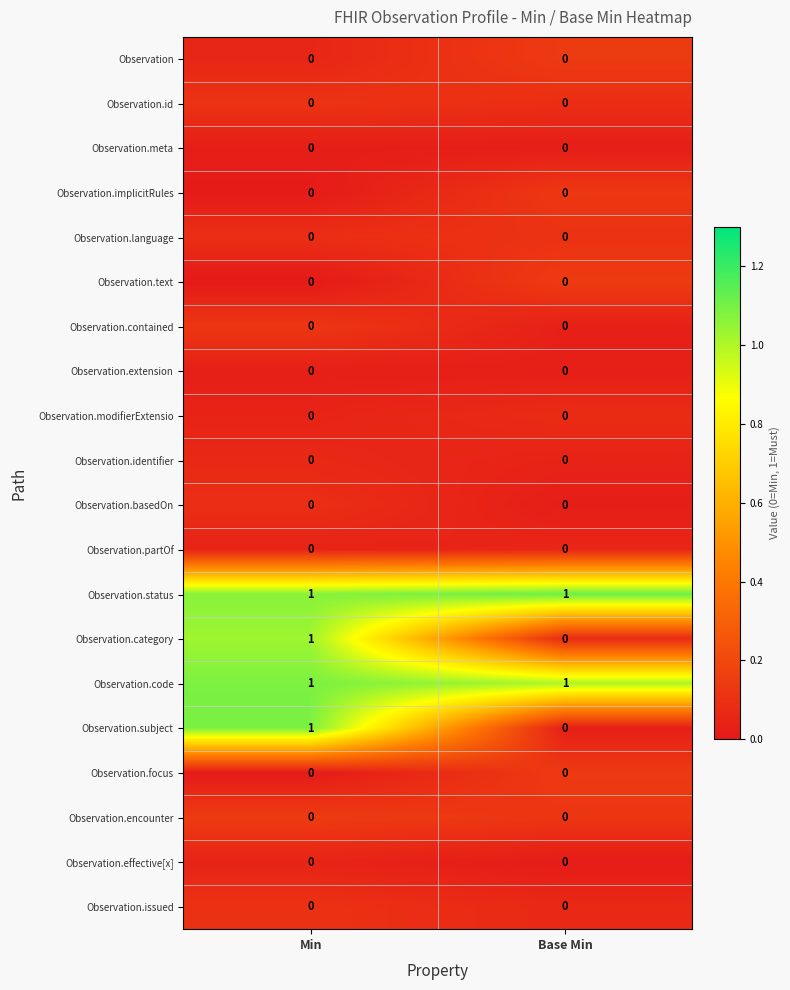

What is the total value across all series at Min?

4